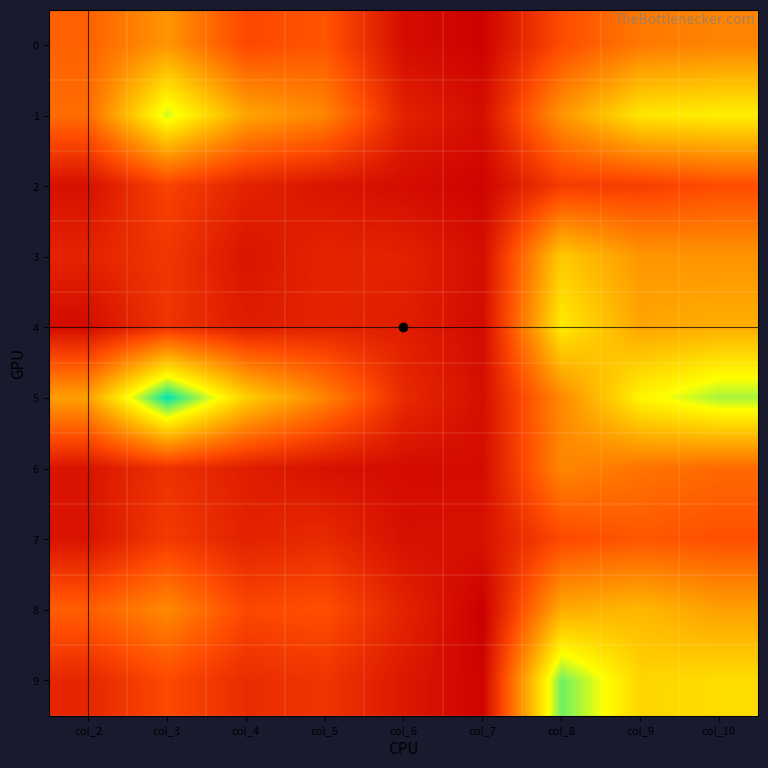

What is the spread (max minus min) of values at col_2?

431